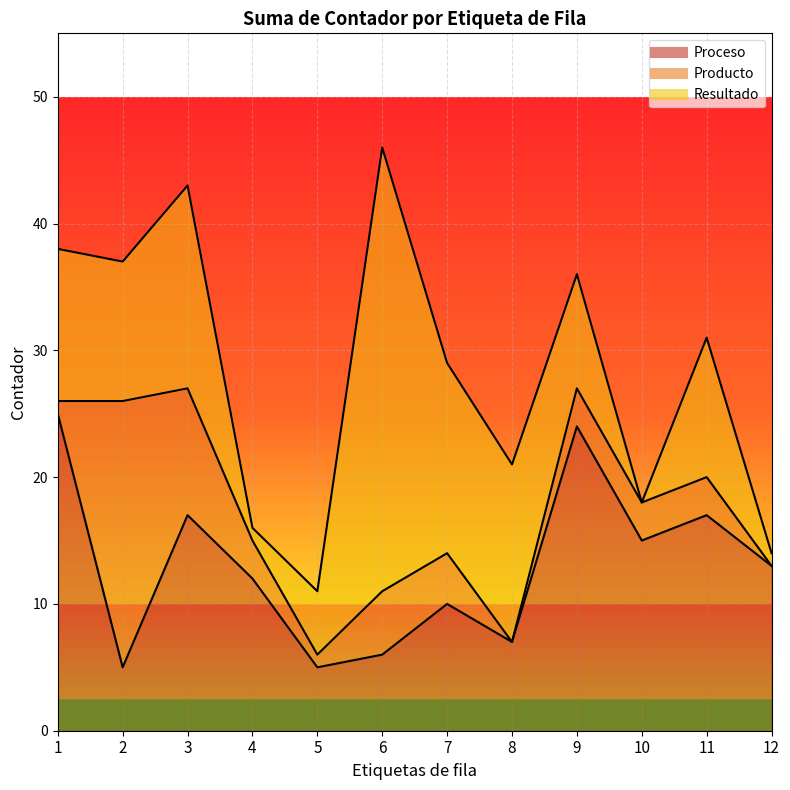

How many positive values does the Resultado series have?

11